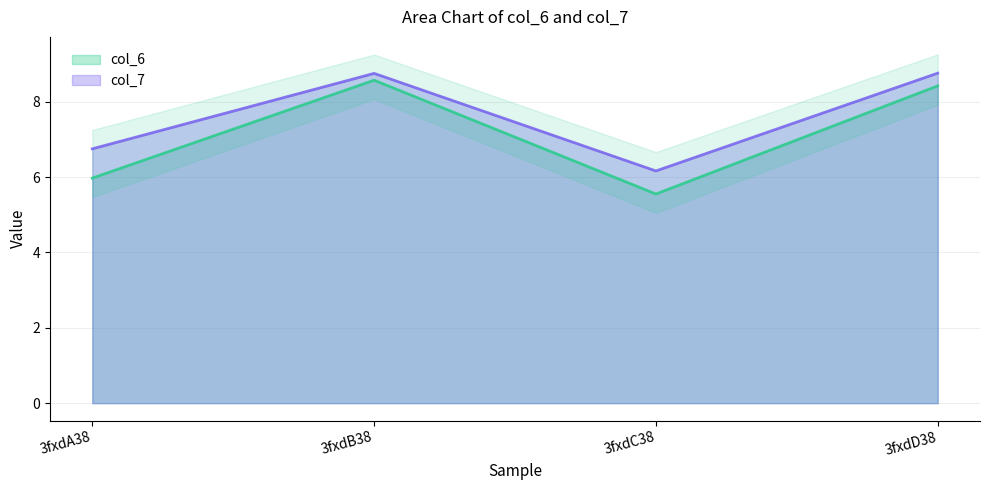

Is the value of col_6 at 3fxdC38 greater than the value of col_7 at 3fxdC38?

No